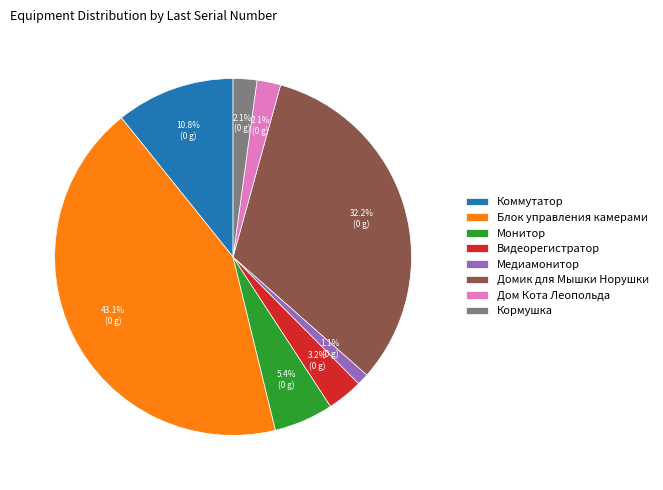

To the nearest percent, what portion does Кормушка represent?

2%